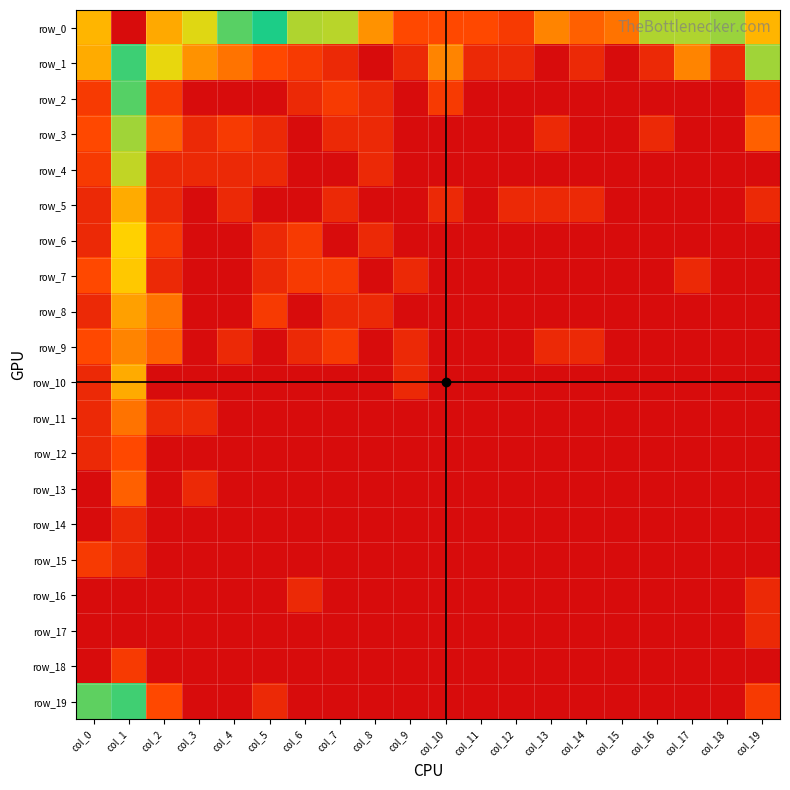

The row_11 series shows 1.8 at col_1. True or false?

True